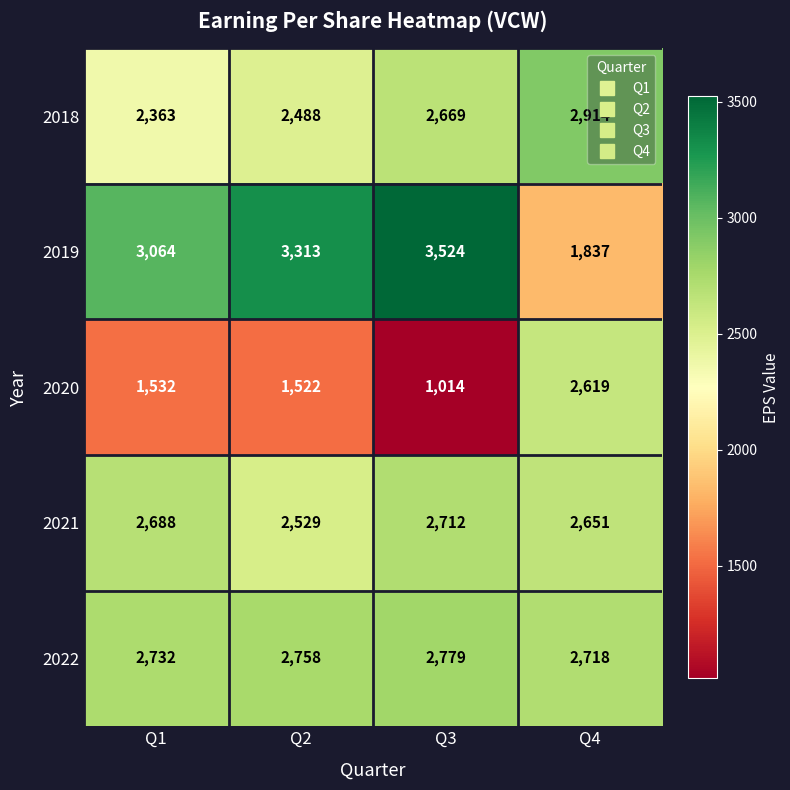

At how many categories does at least one series exceed 3079?

2